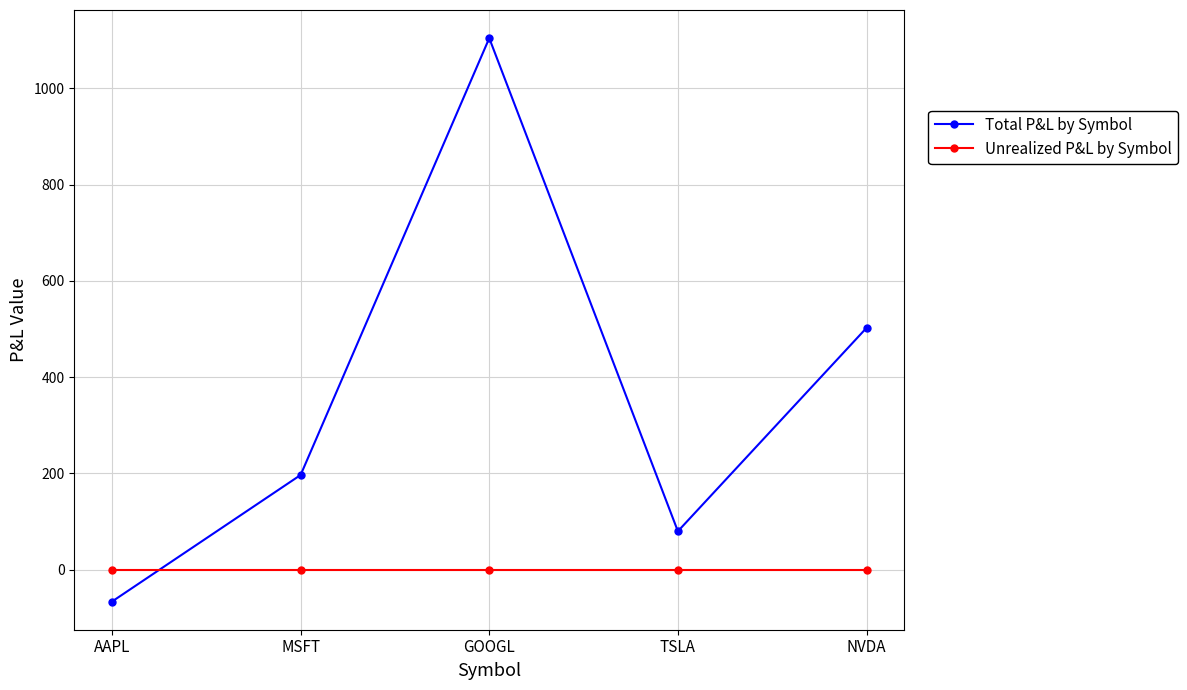

Which series has the largest total across all categories?

Total P&L by Symbol